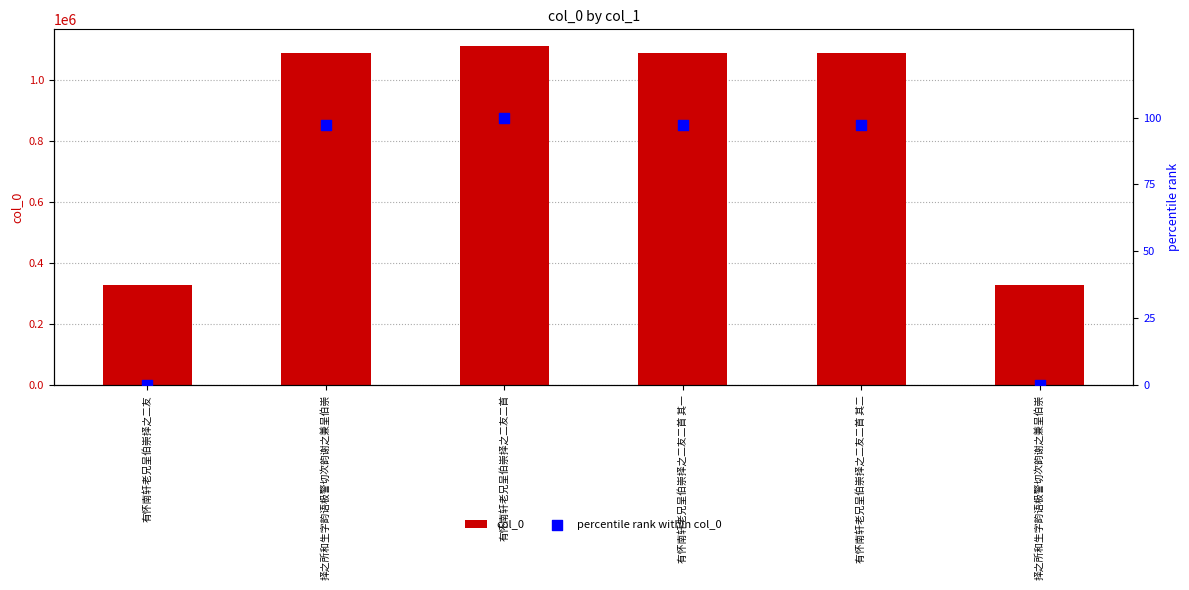

Which series reaches the minimum Y coordinate?

percentile rank within col_0